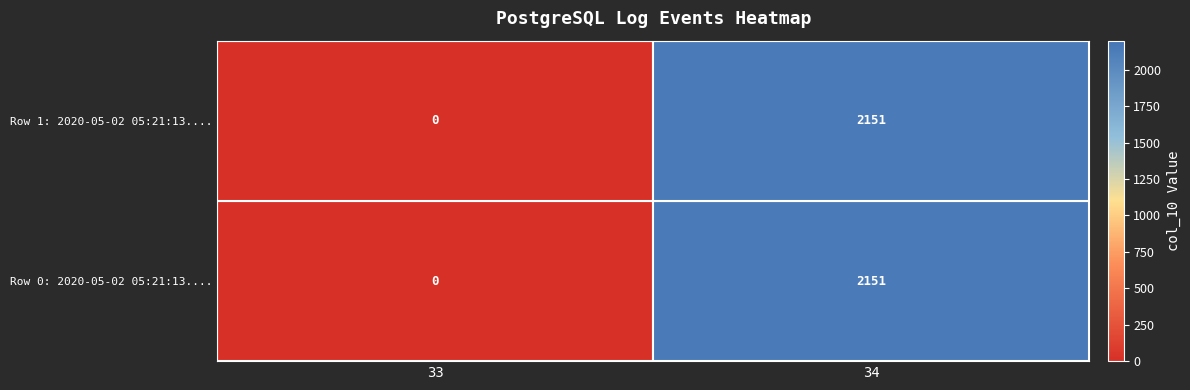

Which series has the largest total across all categories?

Row 0: 2020-05-02 05:21:13....